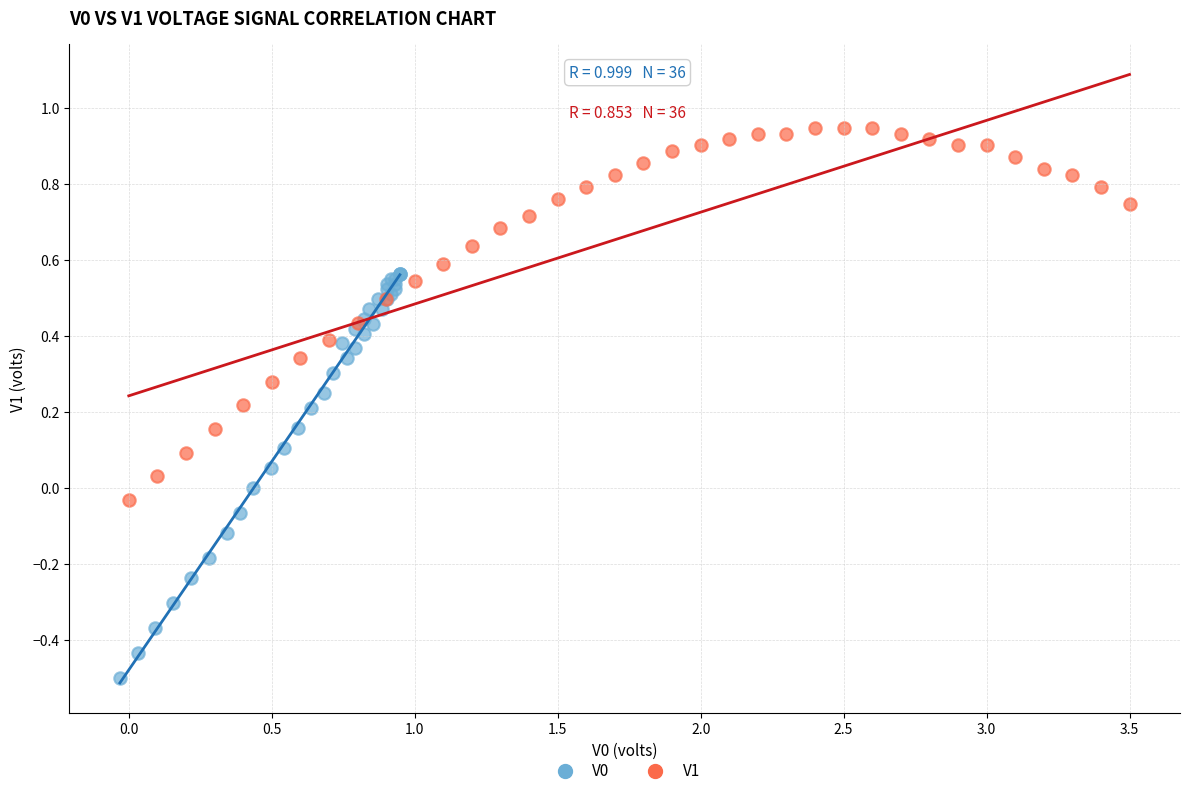

Which series reaches the maximum Y coordinate?

V1